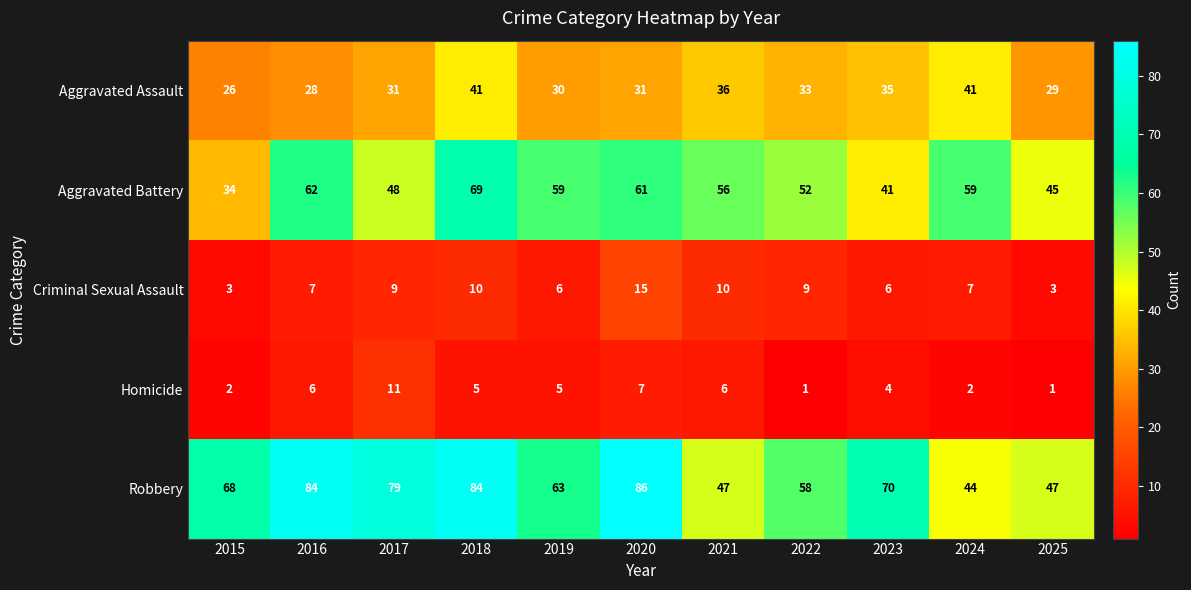

At which category is the sum across all series the highest?

2018